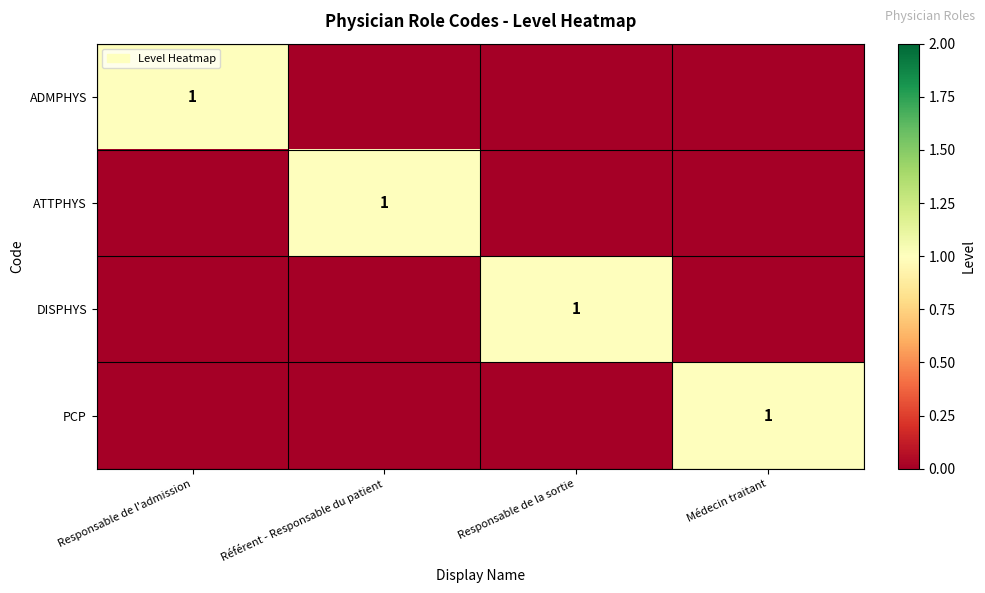

At how many categories does at least one series exceed 0?

4